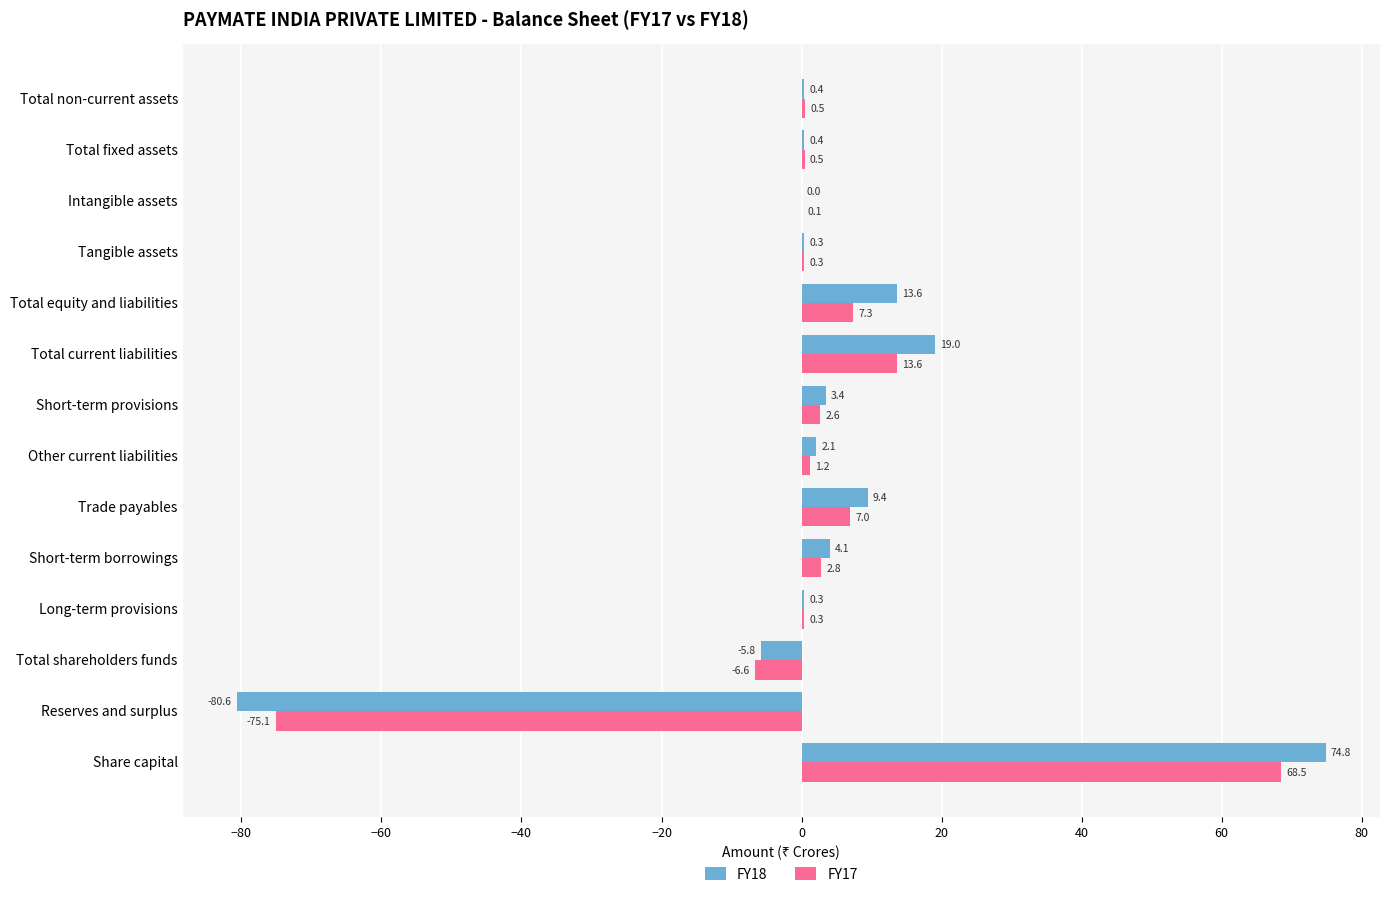

Is it true that FY17 equals 0.3 at Long-term provisions?

True